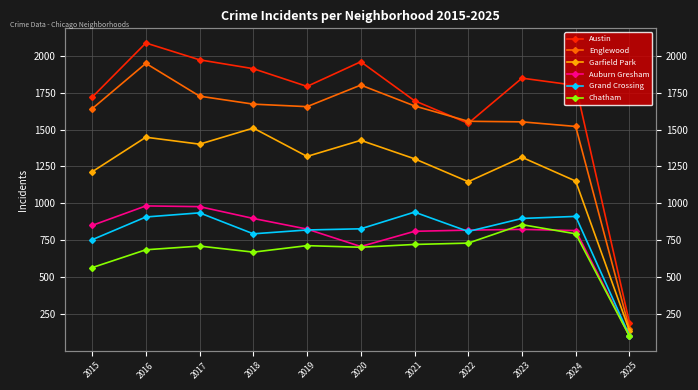

True or false: Auburn Gresham has more than 1 interior local peaks.

True